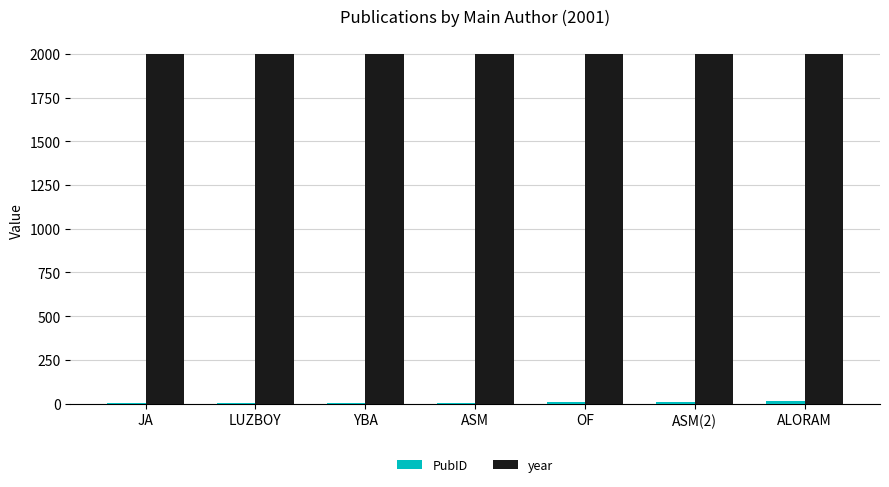

Are the bars horizontal?

No